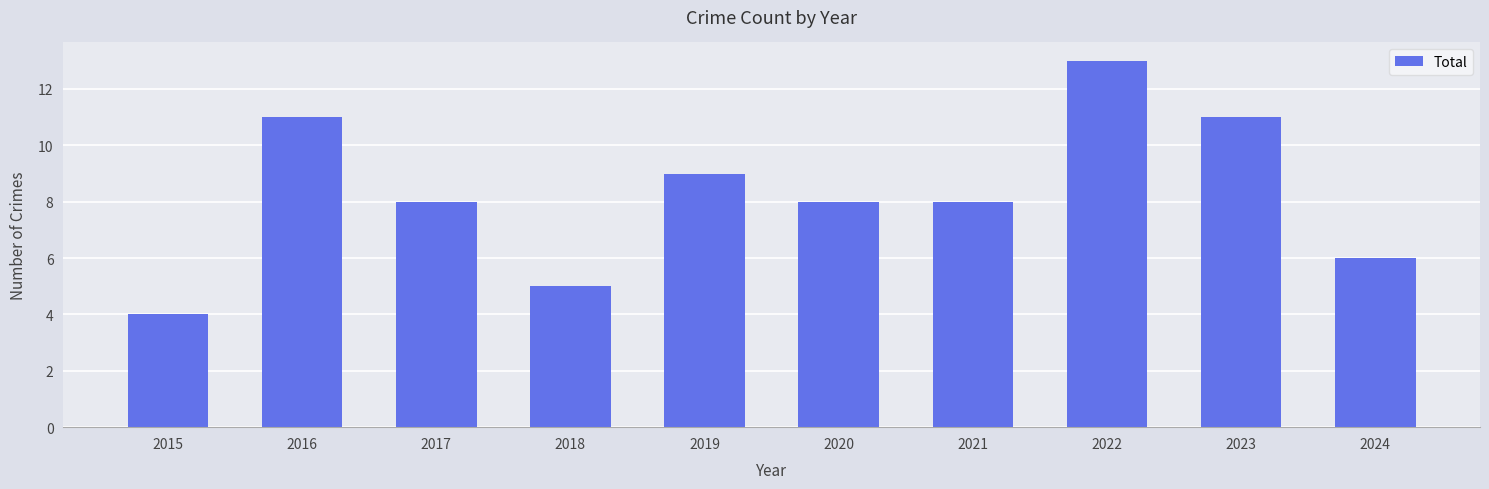

What is the average value?

8